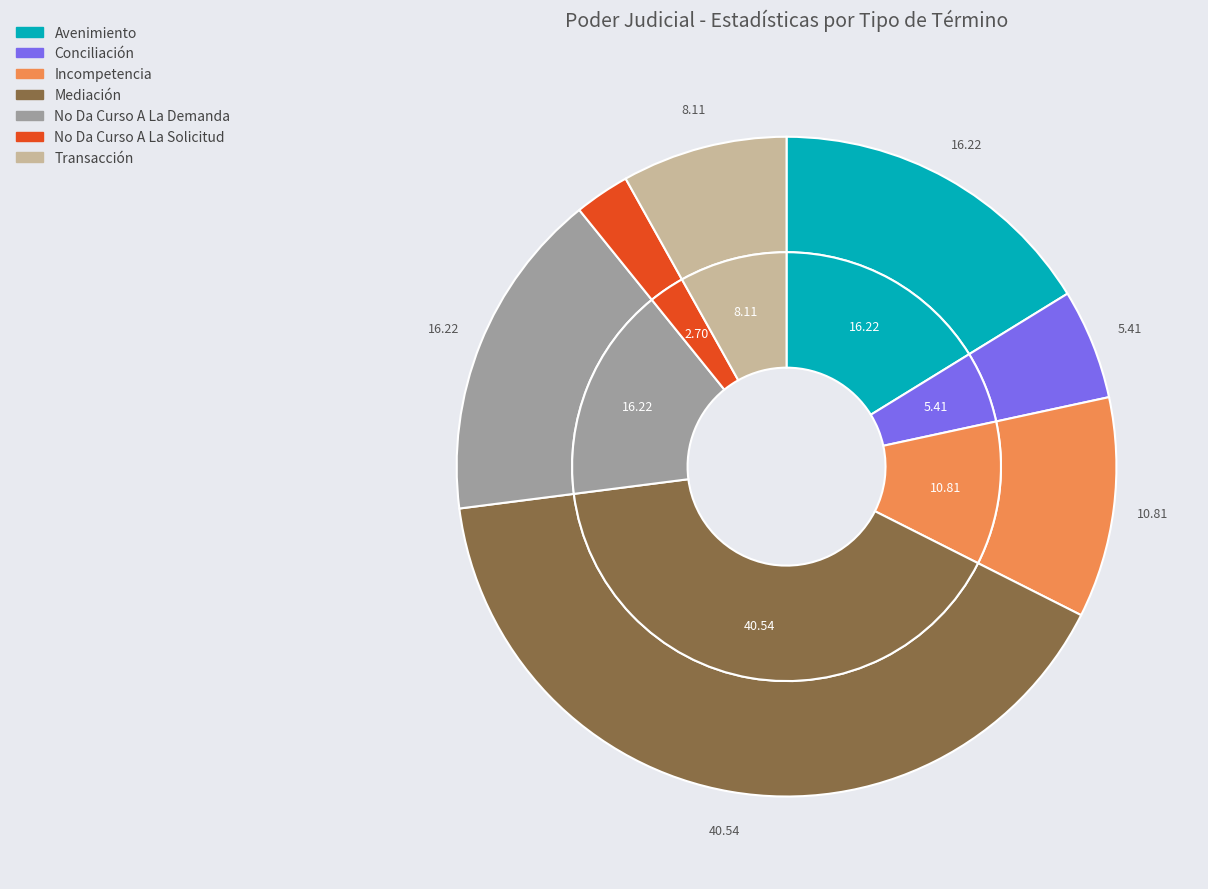

How many segments does this pie chart have?

7